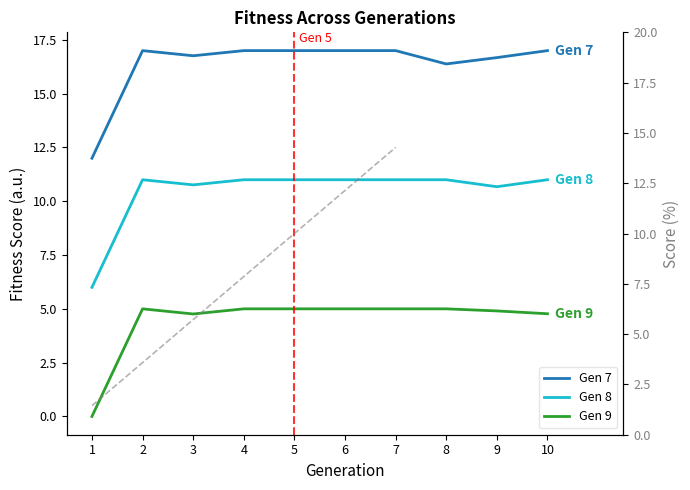

What is the value of the Gen 8 point at the 5th from the left?

11.0